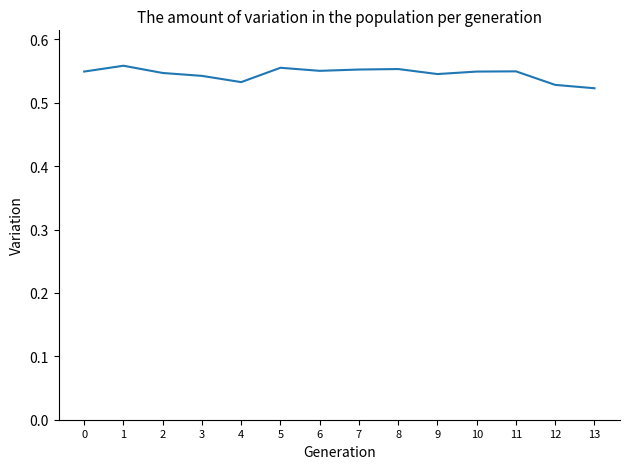

Which has a higher value, 8 or 4?

8